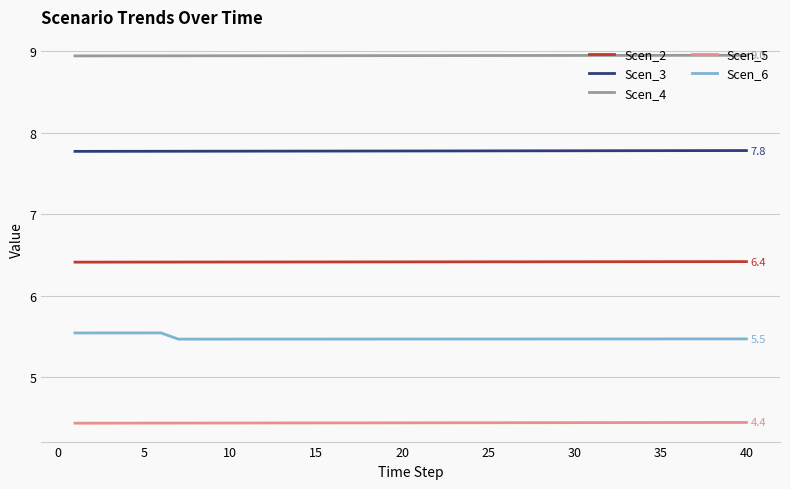

List the series in order of their overall mean, lowest first.

Scen_5, Scen_6, Scen_2, Scen_3, Scen_4